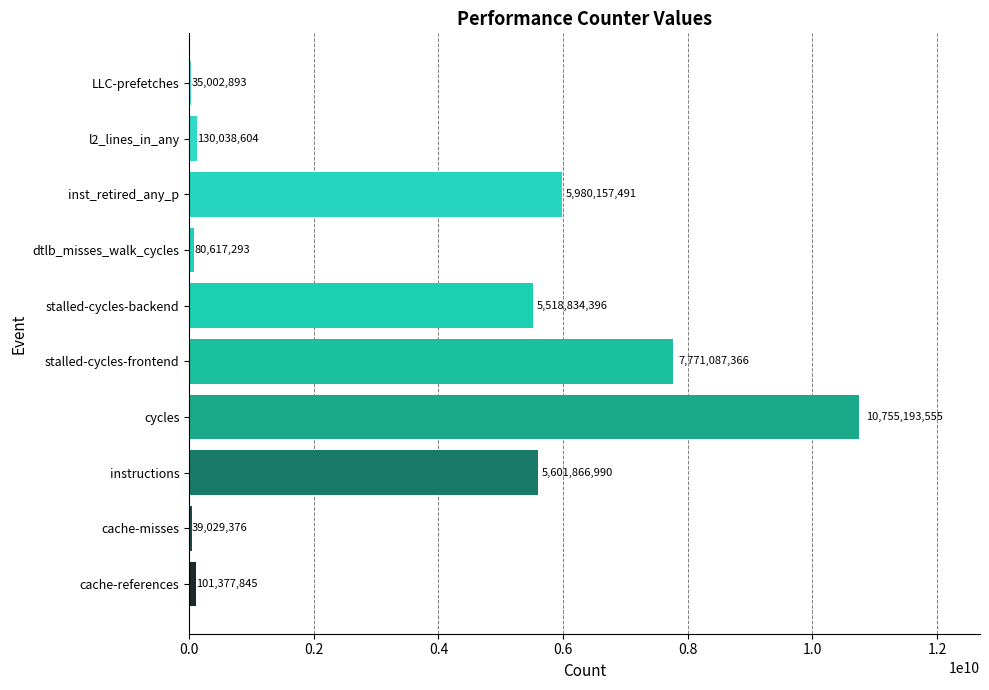

Which label corresponds to the largest value in the chart?

cycles